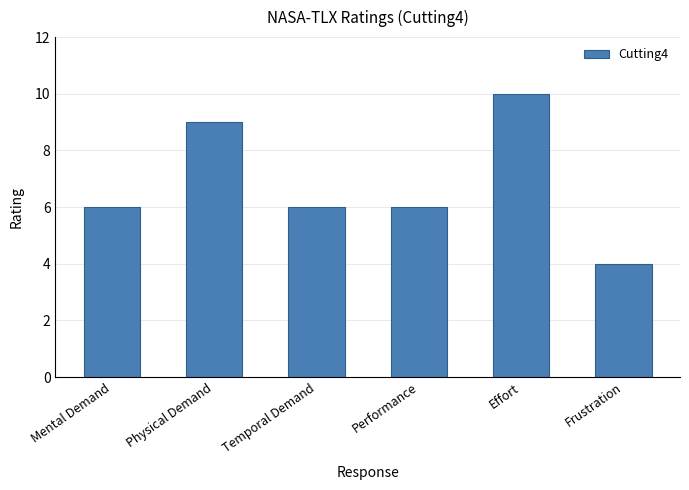

Reading left to right, list all the values displayed in this chart.

6	9	6	6	10	4